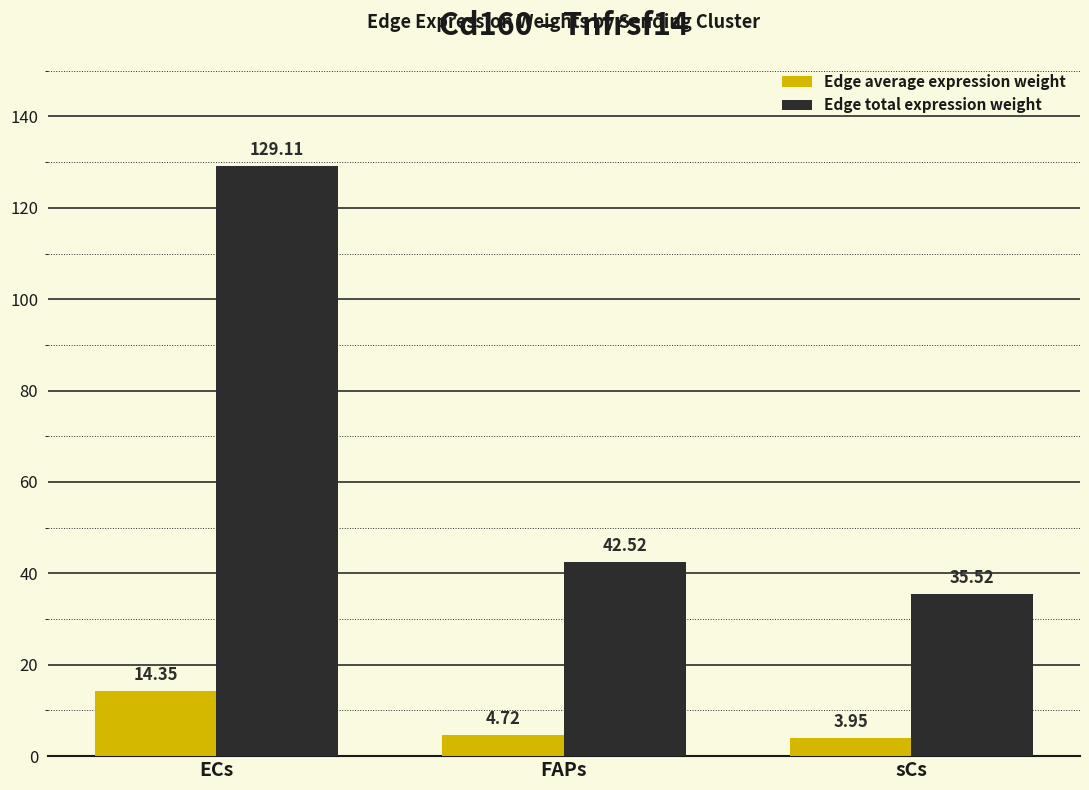

What is the difference between the Edge total expression weight values at FAPs and sCs?

7.0